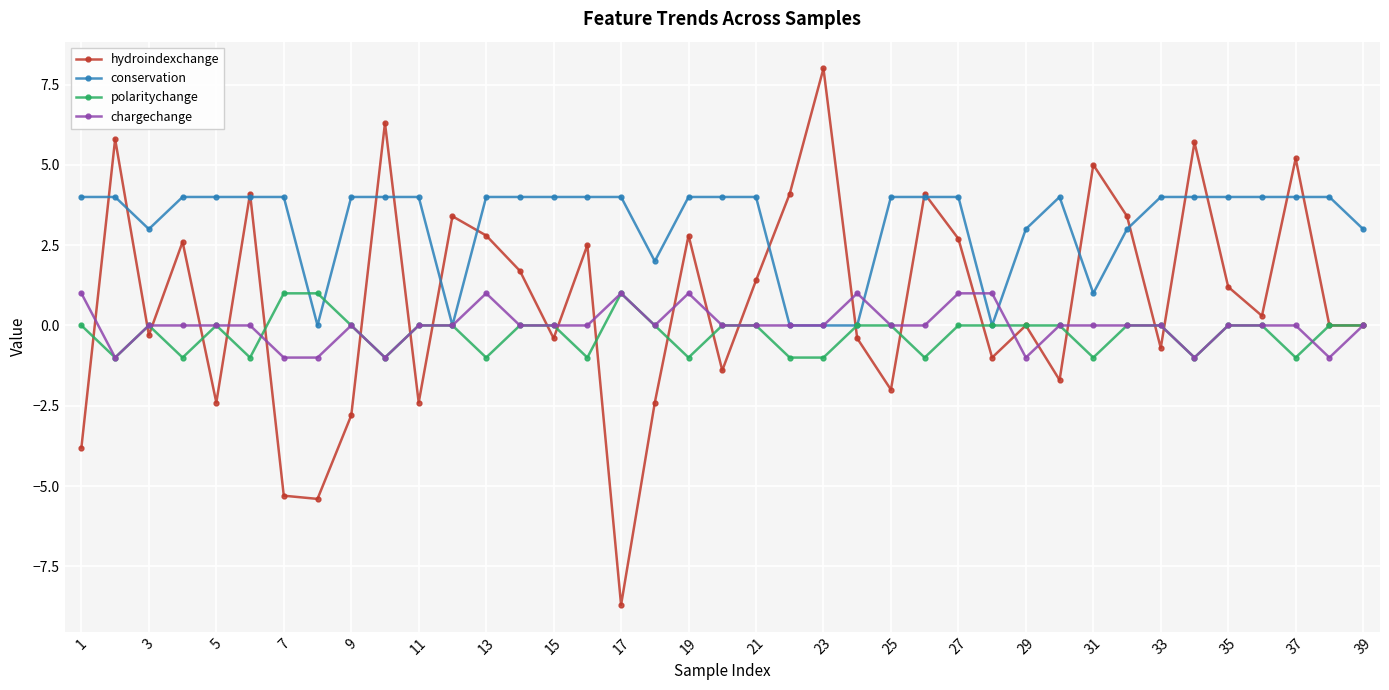

What is the greatest value displayed?

8.0